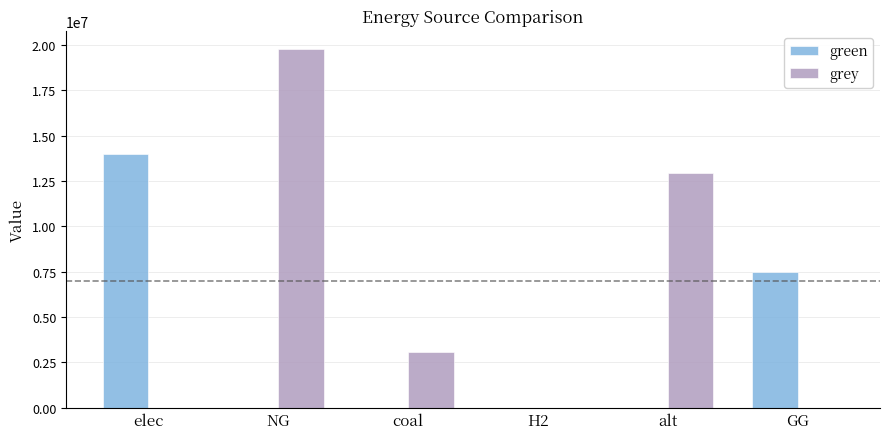

Which category has the highest value in the green series?

elec